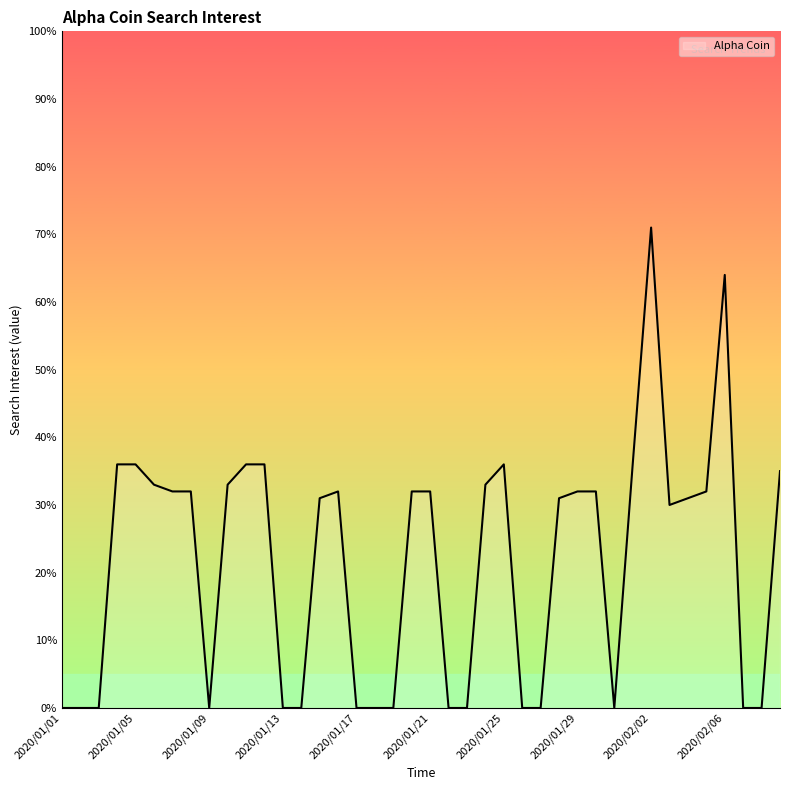

True or false: the data has more than 2 interior local peaks.

True